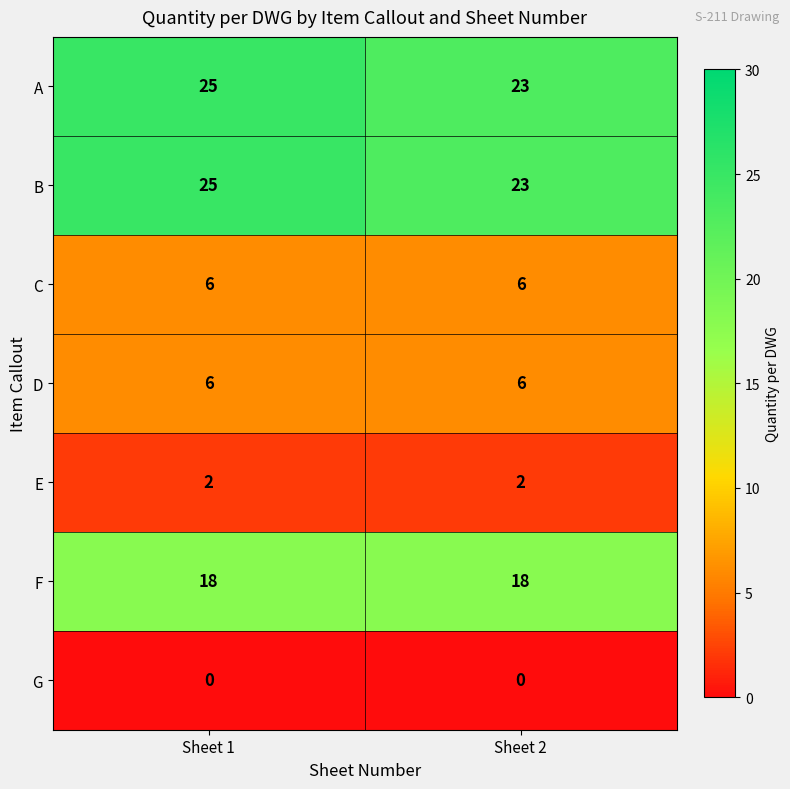

What is the total value across all series at Sheet 1?

82